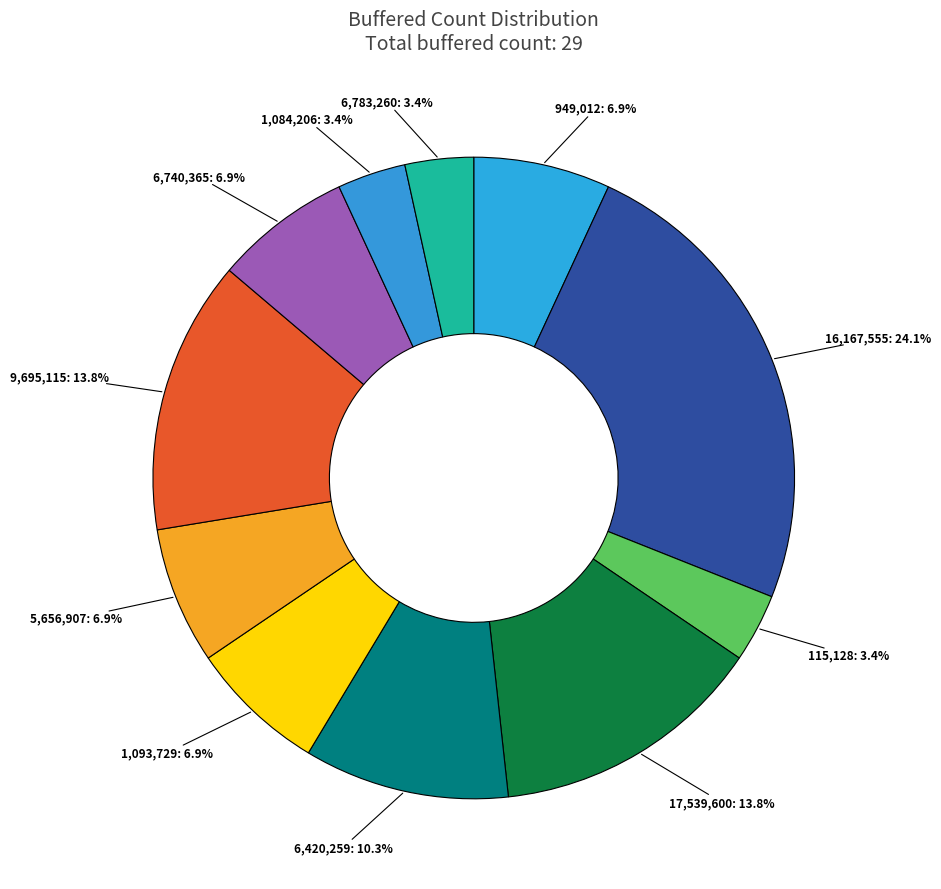

Does any single category account for the majority?

No